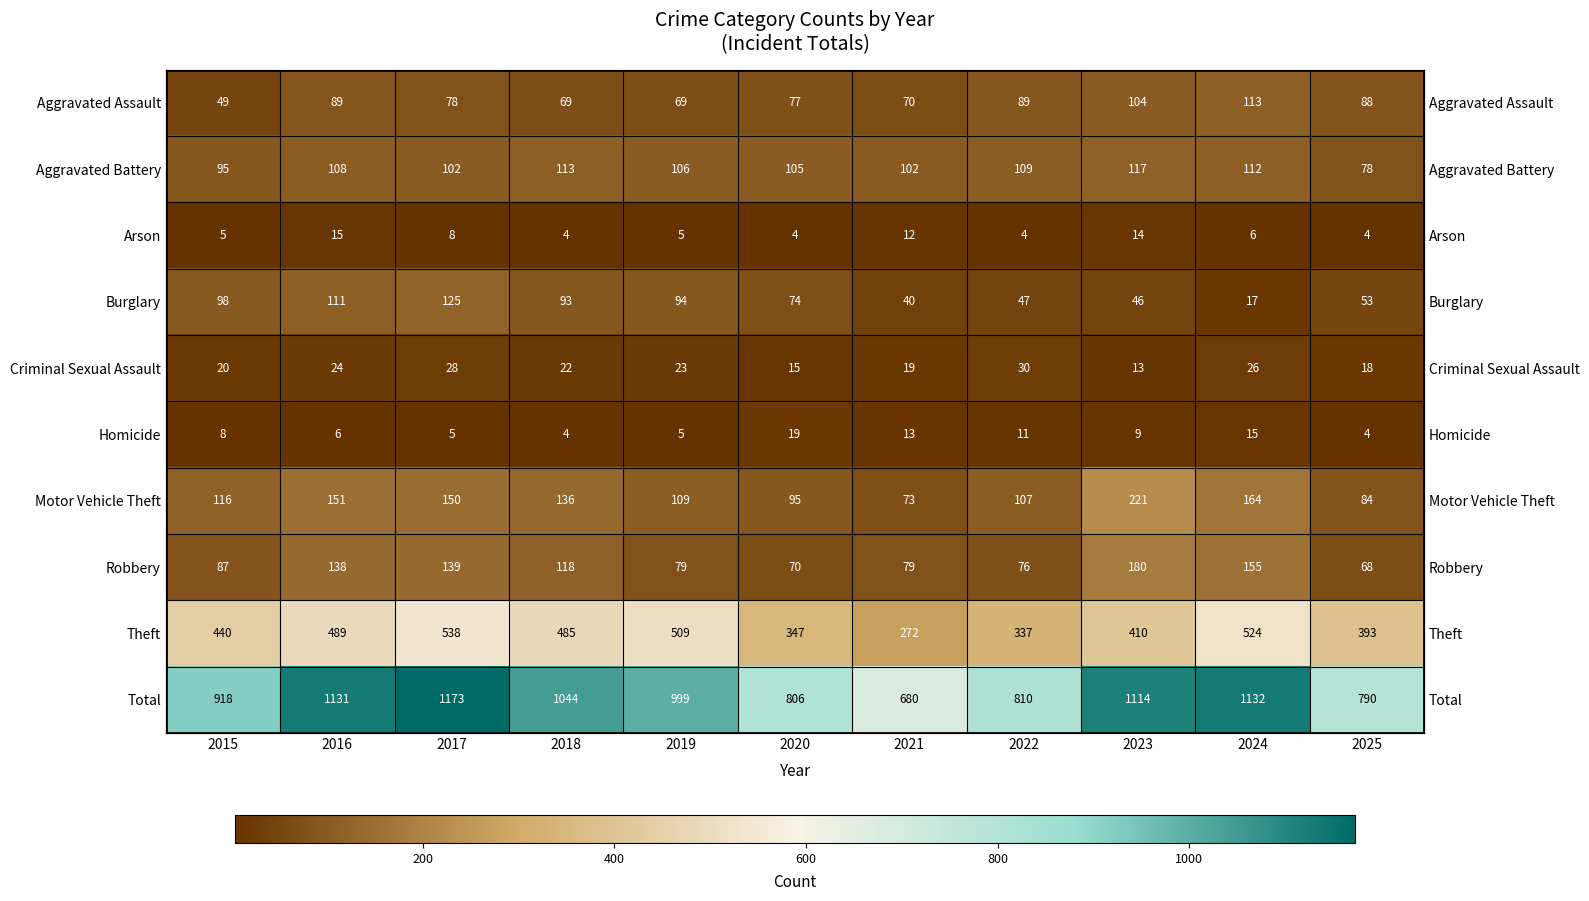

At which label does Homicide reach its peak?

2020